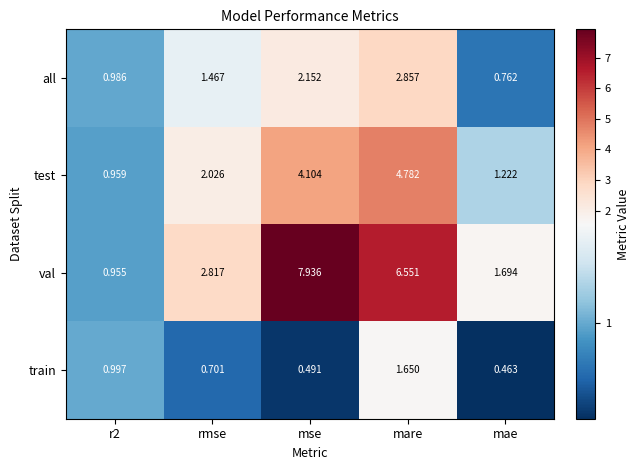

At which category does the chart reach its minimum across all series?

mae